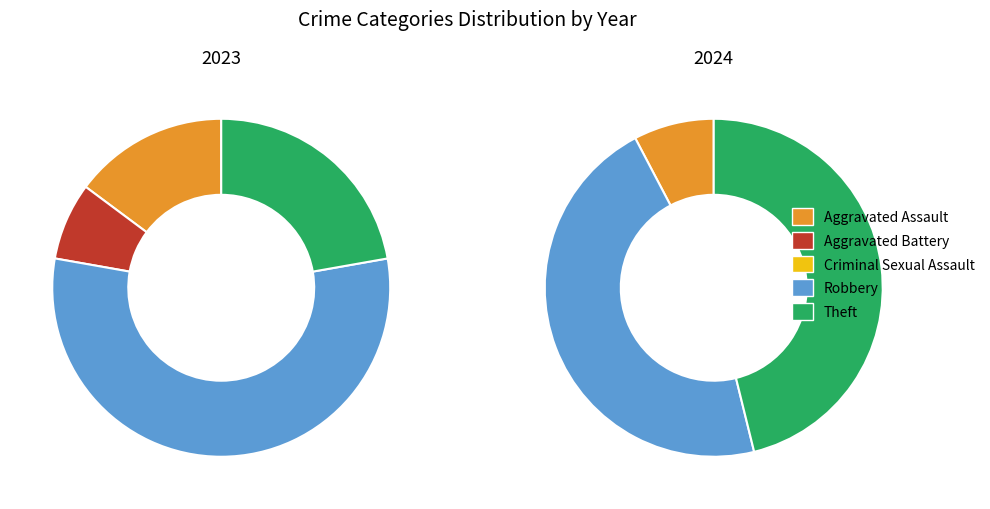

Do Aggravated Assault and Robbery together represent more than half of the pie?

Yes